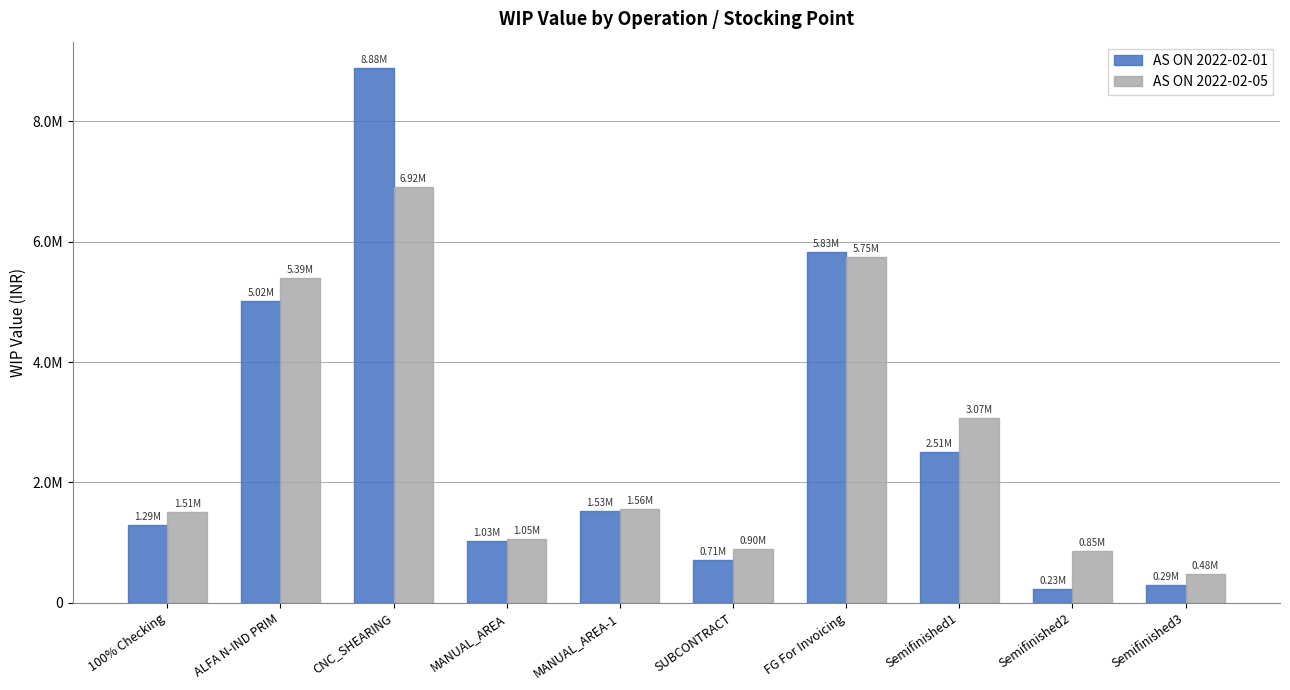

The value of AS ON 2022-02-05 at MANUAL_AREA-1 is 1558560.6. True or false?

True